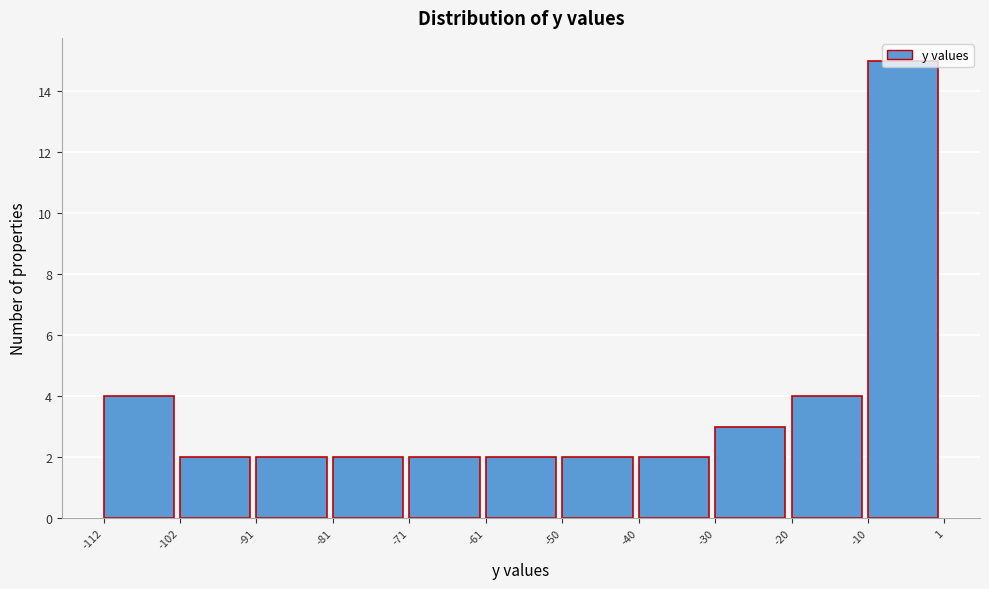

Reading left to right, list every bar in this chart as the range it spans on the x-axis followed by its height. The values are not printed on the chart, so give them approximately, as read against the axis.

-112 to -102: 4
-102 to -91: 2
-91 to -81: 2
-81 to -71: 2
-71 to -61: 2
-61 to -50: 2
-50 to -40: 2
-40 to -30: 2
-30 to -20: 3
-20 to -10: 4
-10 to 1: 15